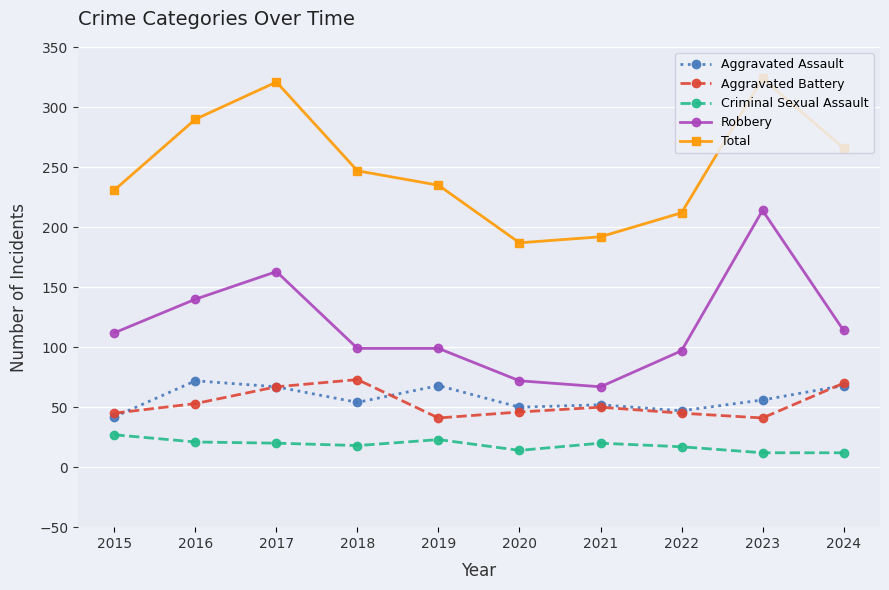

Is it true that Robbery equals 67 at 2021?

True